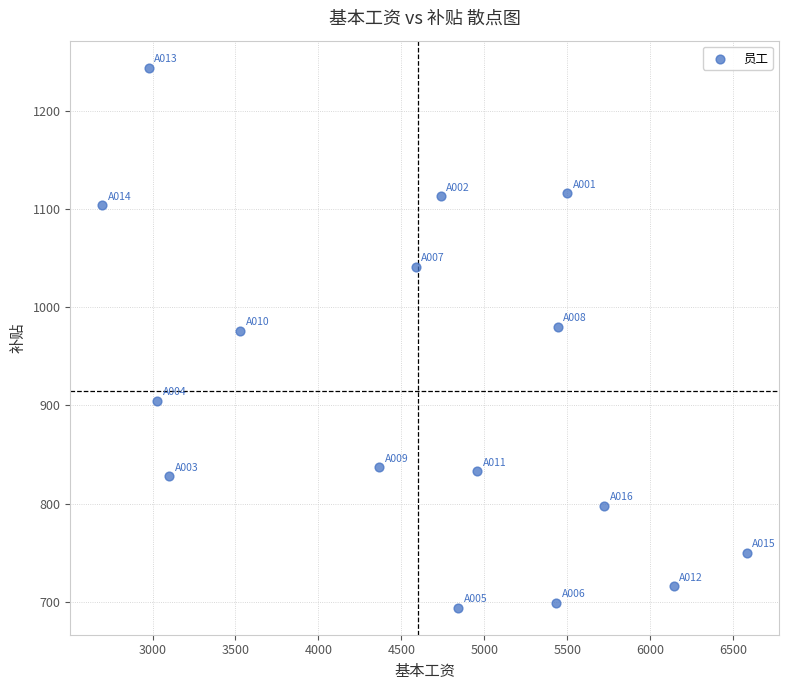

What is the range of Y values (max minus min)?

550